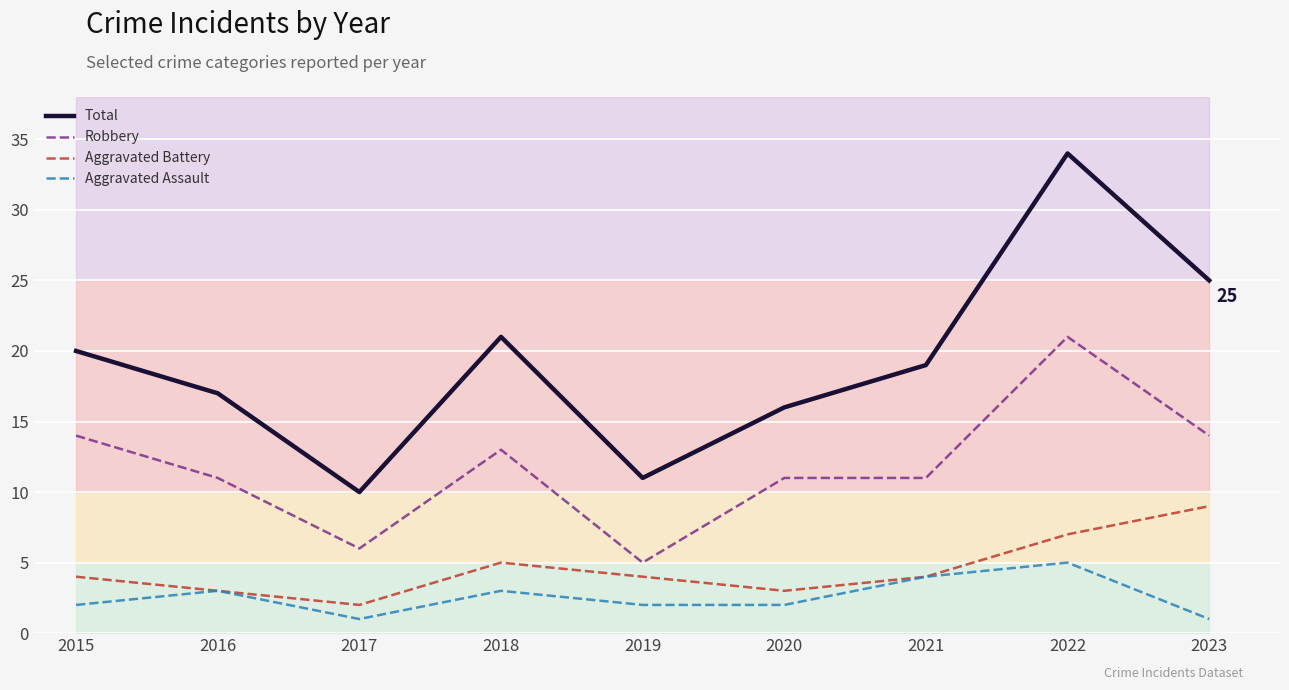

At how many categories does at least one series exceed 4?

9